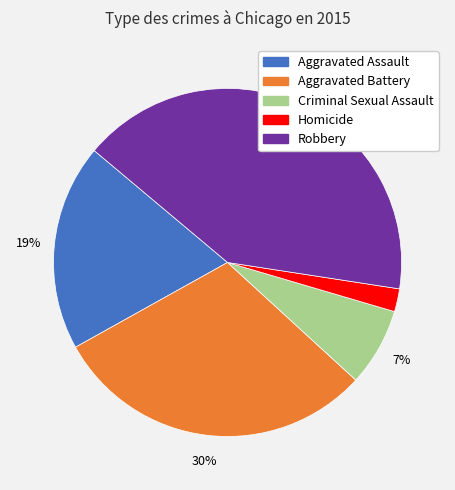

Between Homicide and Aggravated Battery, which is larger?

Aggravated Battery